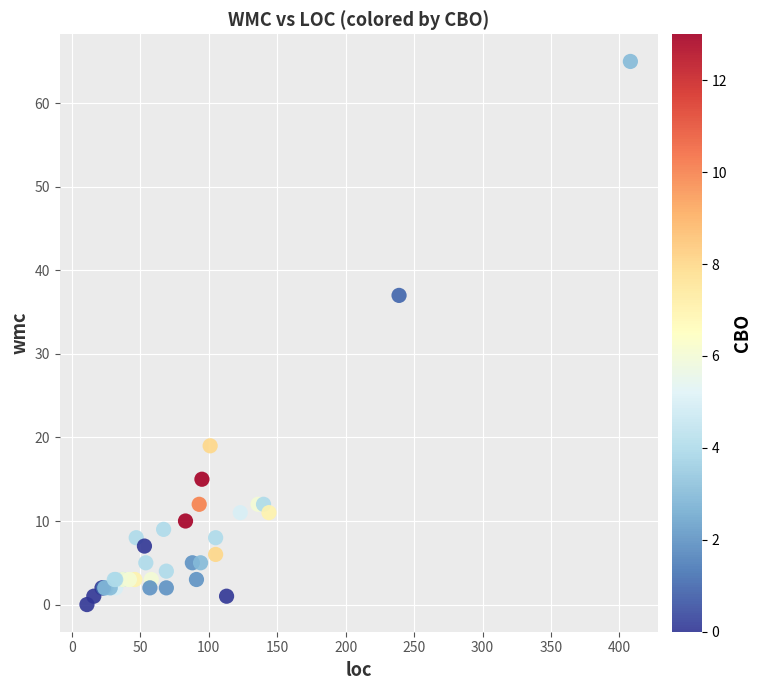

What Y value in the scatter plot is closest to 32?

37